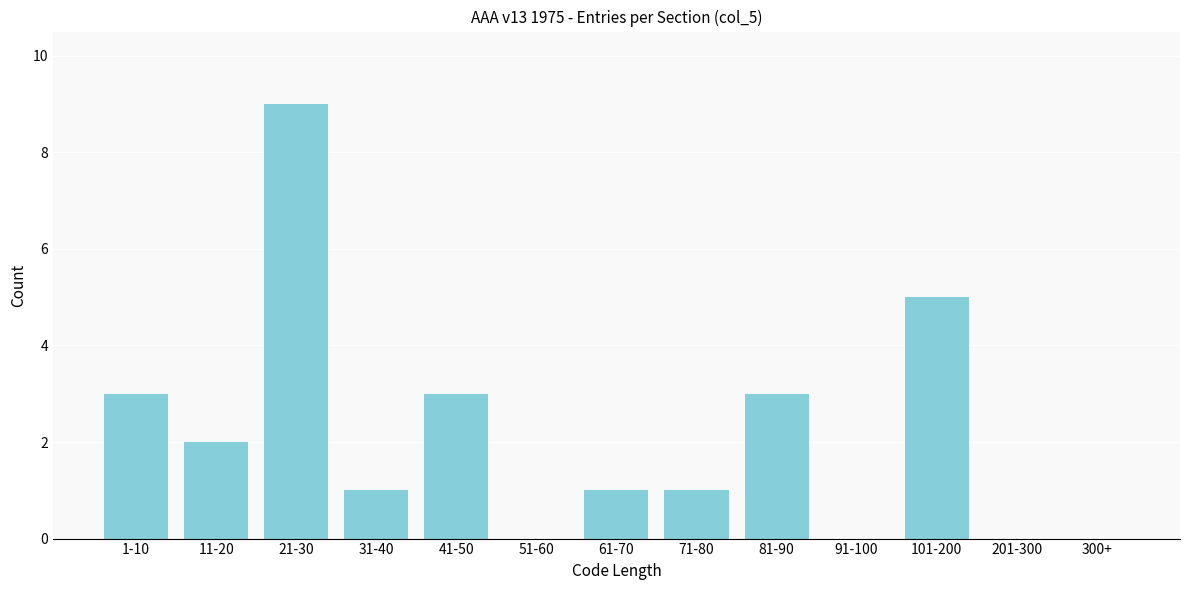

Reading left to right, extract all data points from this chart.

1-10=3	11-20=2	21-30=9	31-40=1	41-50=3	51-60=0	61-70=1	71-80=1	81-90=3	91-100=0	101-200=5	201-300=0	300+=0